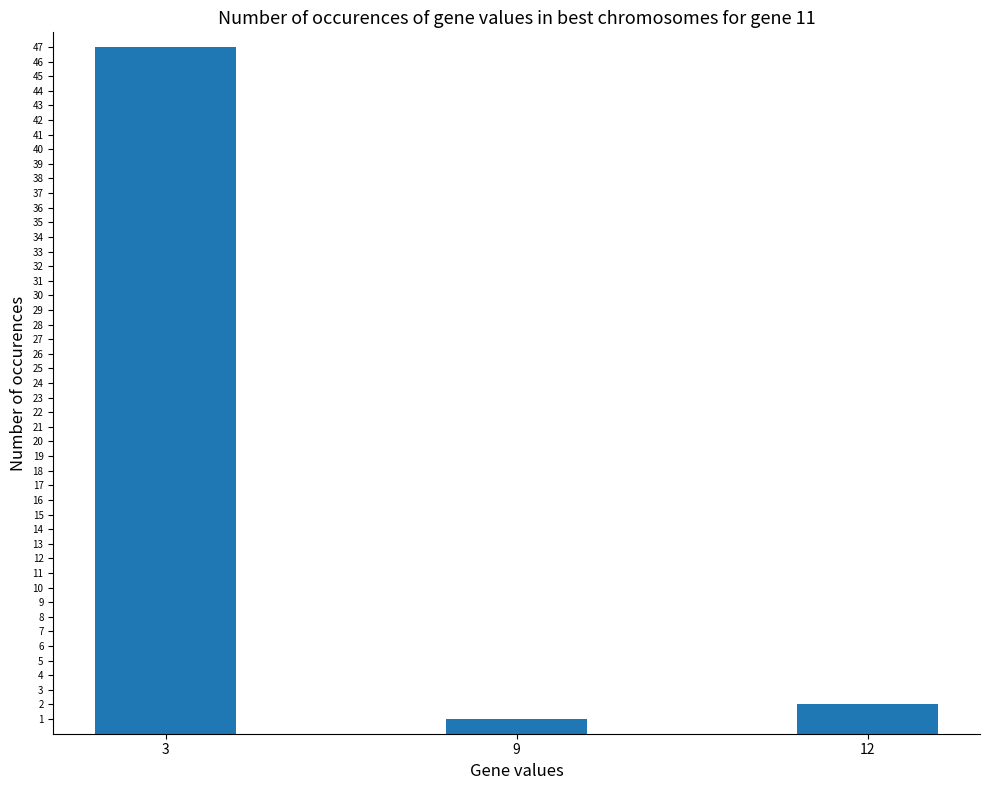

Rank the categories by value from lowest to highest.

9, 12, 3